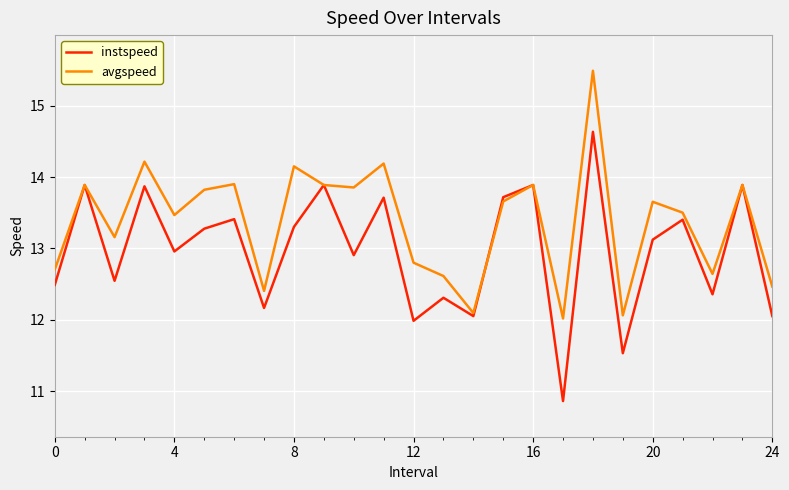

How many categories are shown in the chart?

25